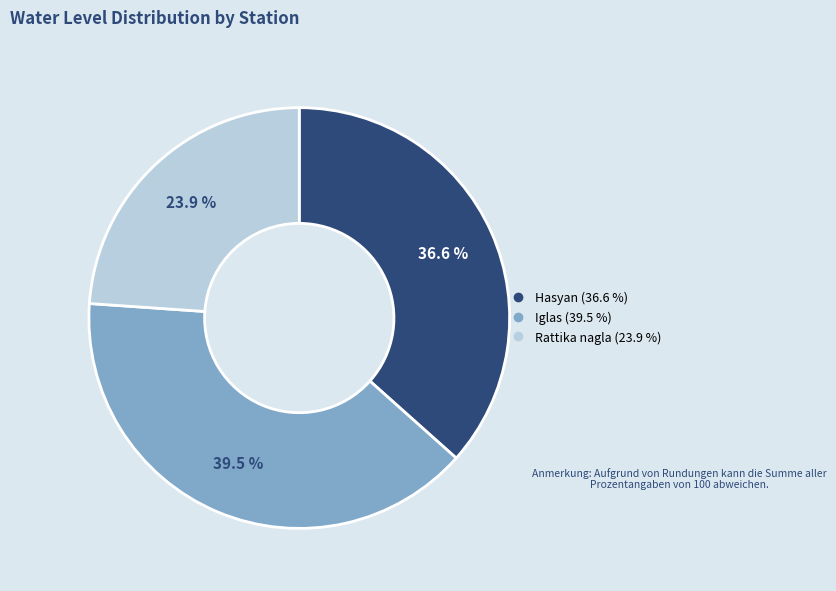

How many segments does this pie chart have?

3